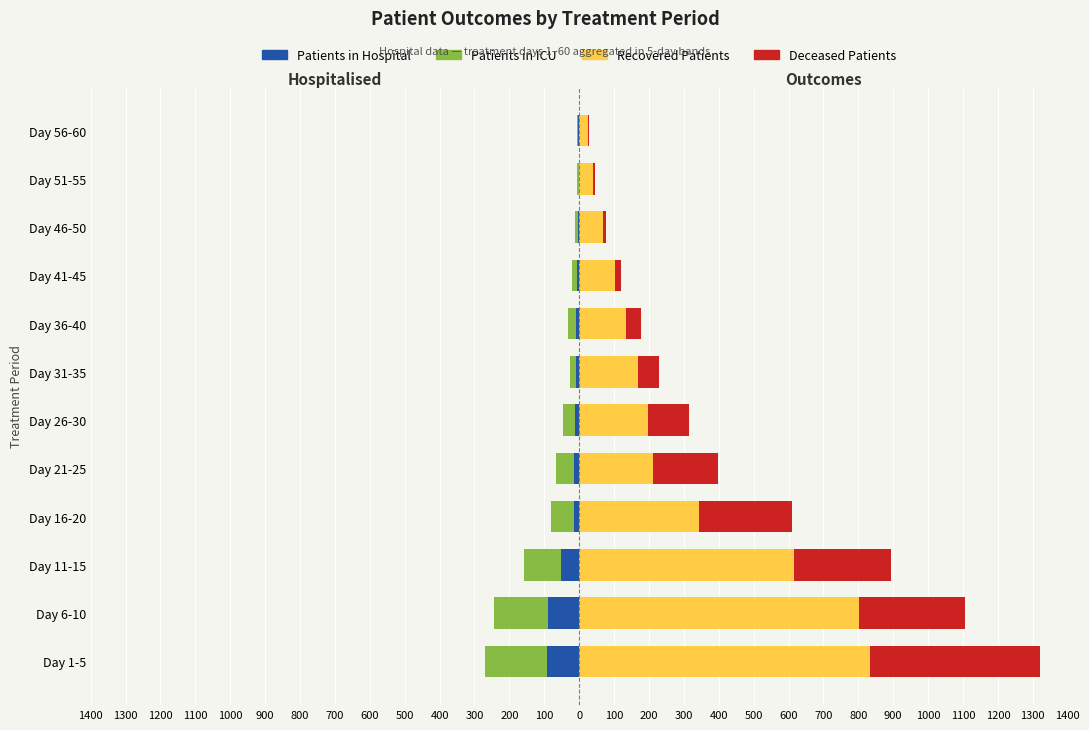

At Day 6-10, list the series in order from smallest to largest.

Patients in ICU, Patients in Hospital, Deceased Patients, Recovered Patients